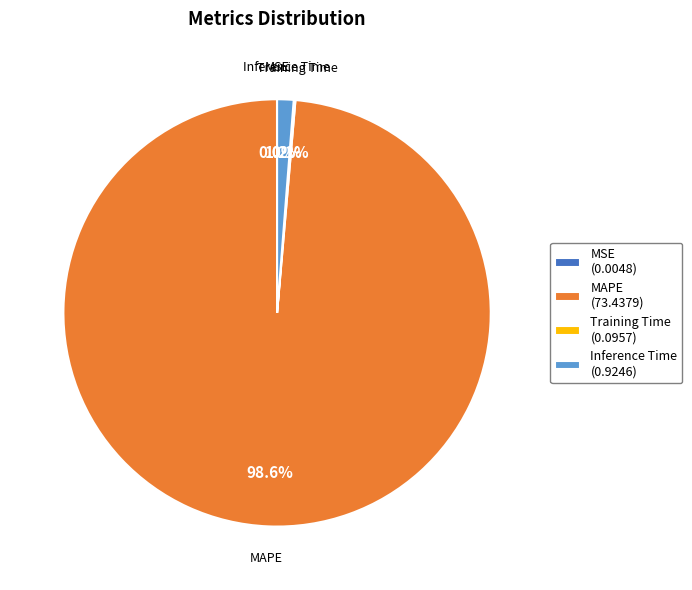

Is the sum of Inference Time (0.9246) and MAPE (73.4379) greater than half?

Yes